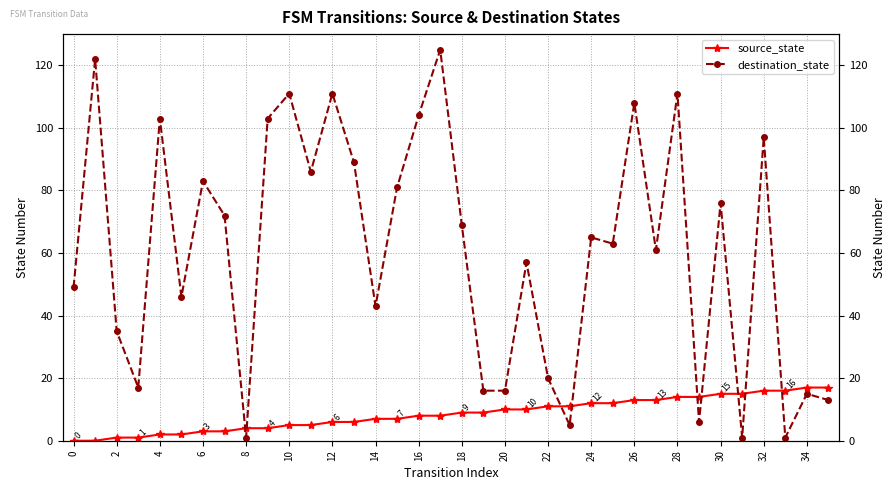

Which series has the largest total across all categories?

destination_state